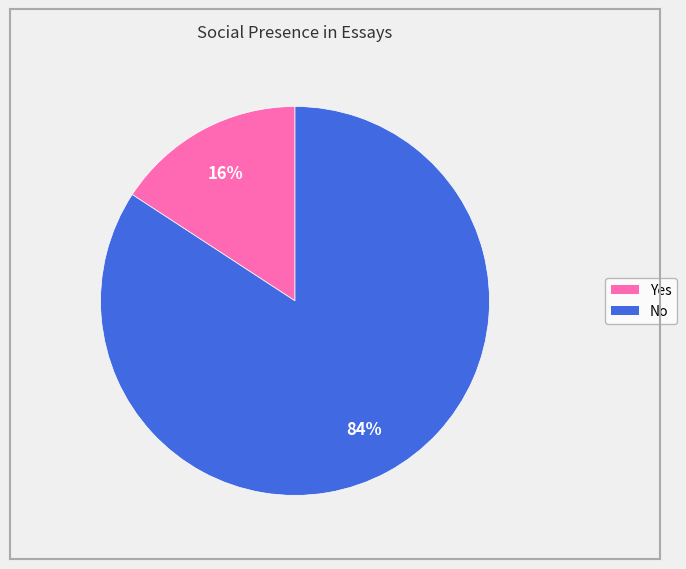

Is it true that No is 84% of the pie?

True